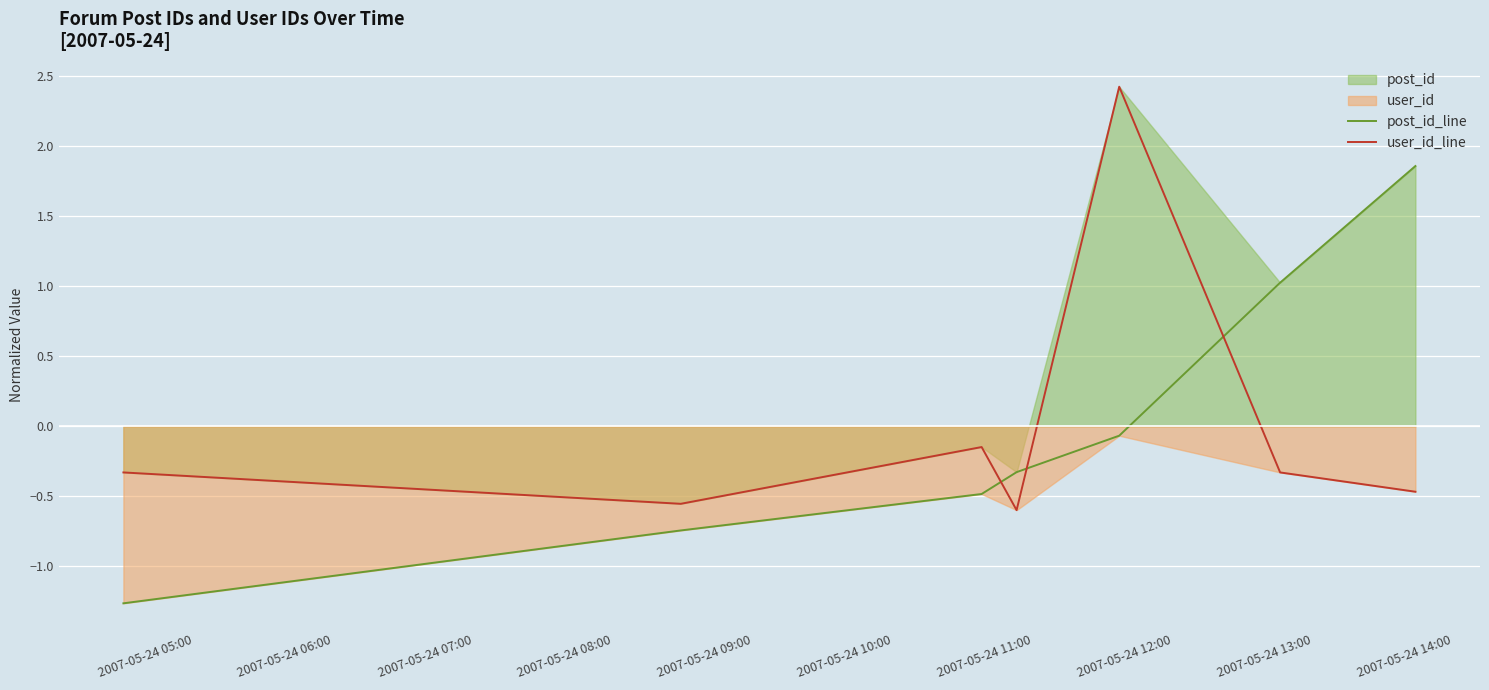

True or false: user_id_line and post_id_line intersect in this chart.

True